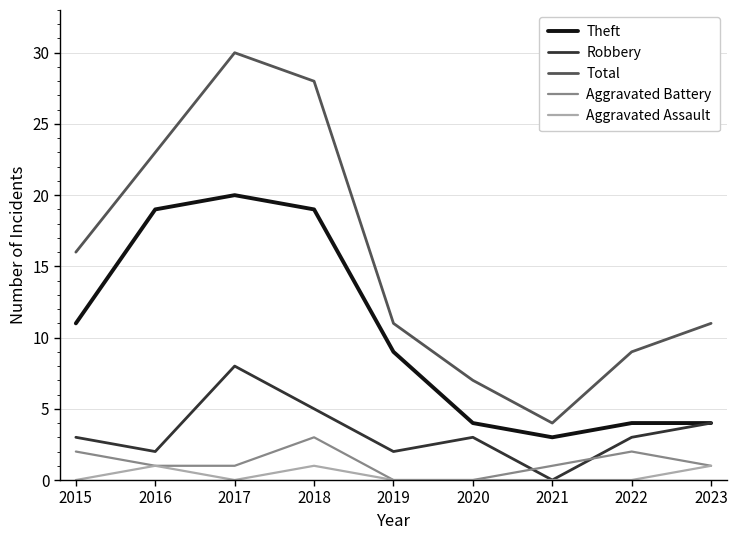

Reading left to right, transcribe all the data shown in this chart.

Theft: 11	19	20	19	9	4	3	4	4
Robbery: 3	2	8	5	2	3	0	3	4
Total: 16	23	30	28	11	7	4	9	11
Aggravated Battery: 2	1	1	3	0	0	1	2	1
Aggravated Assault: 0	1	0	1	0	0	0	0	1